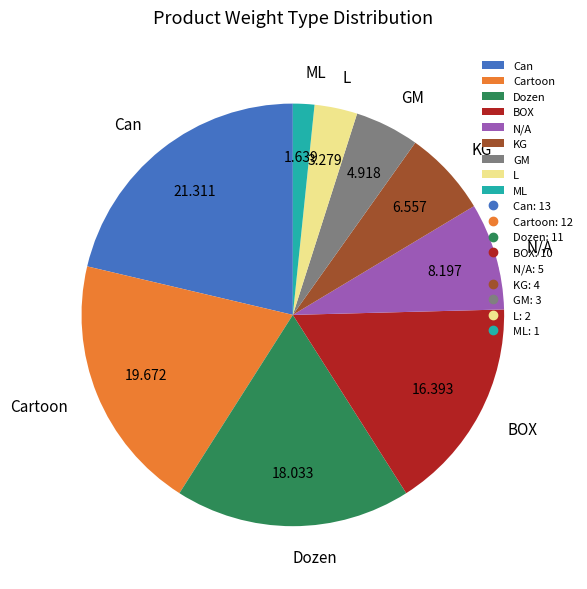

Which category has the smallest portion of the pie?

ML